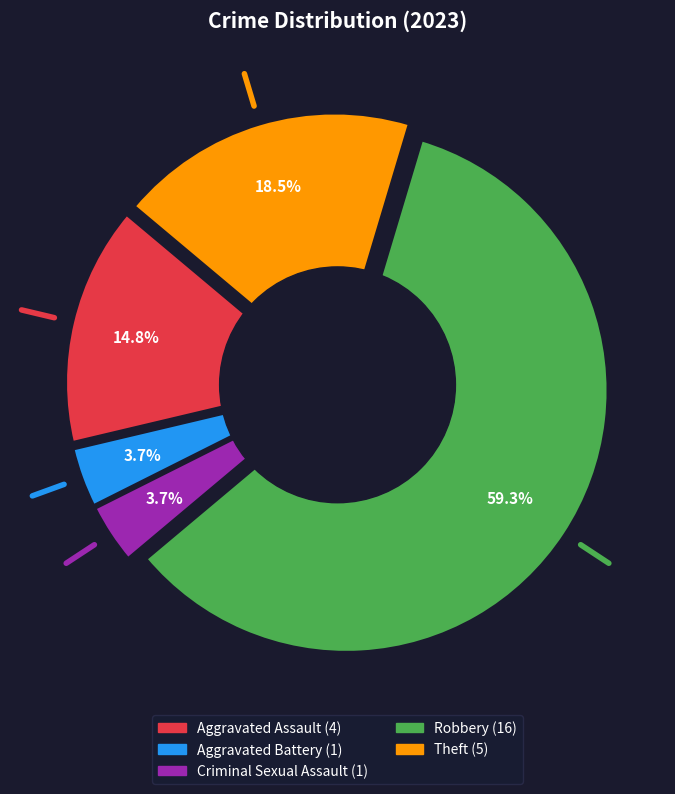

Do Criminal Sexual Assault and Theft together represent more than half of the pie?

No